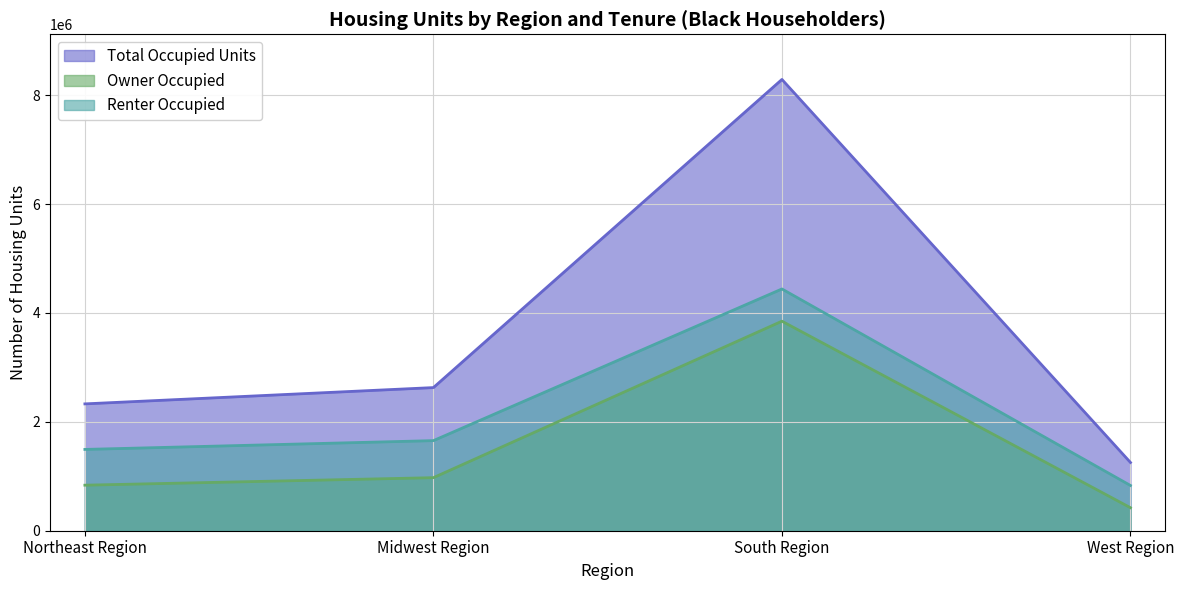

Which series has the largest range (max minus min)?

Total Occupied Units